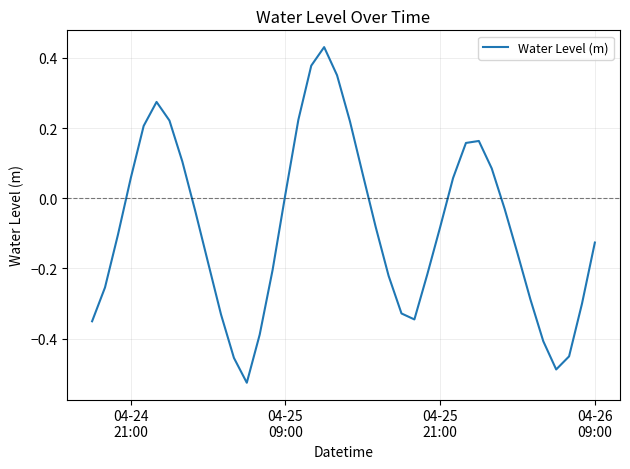

Does the chart have visible grid lines?

Yes